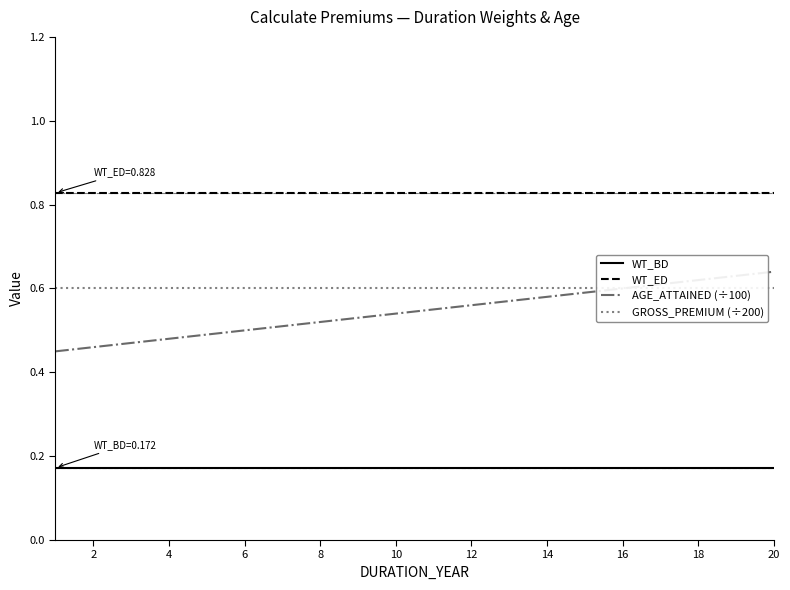

Is the value of AGE_ATTAINED (÷100) at 8 greater than the value of WT_BD at 12?

Yes